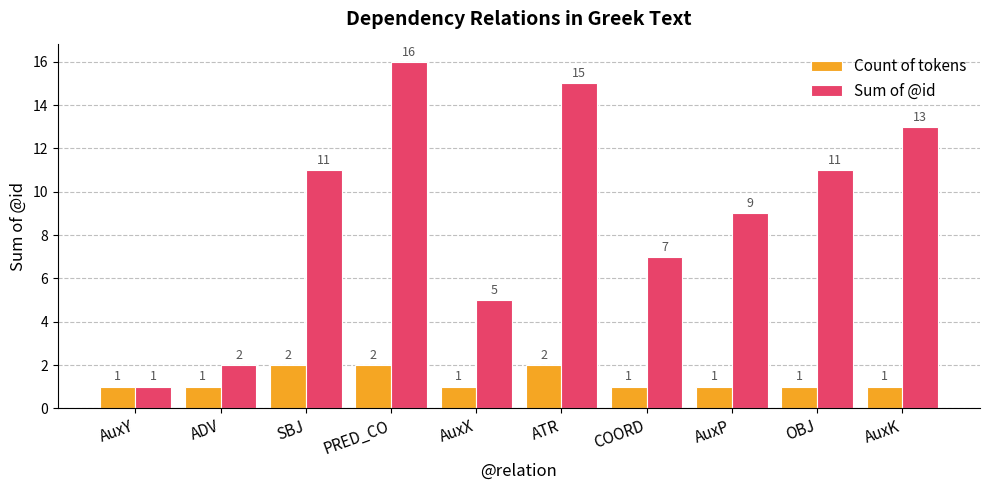

What are all the series names shown in the legend?

Count of tokens, Sum of @id